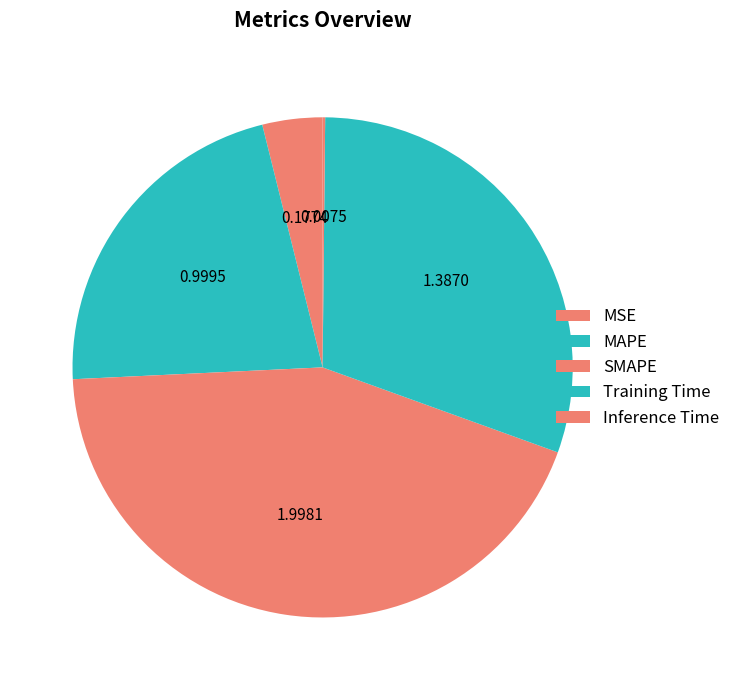

Is there any slice that represents more than half of the pie?

No